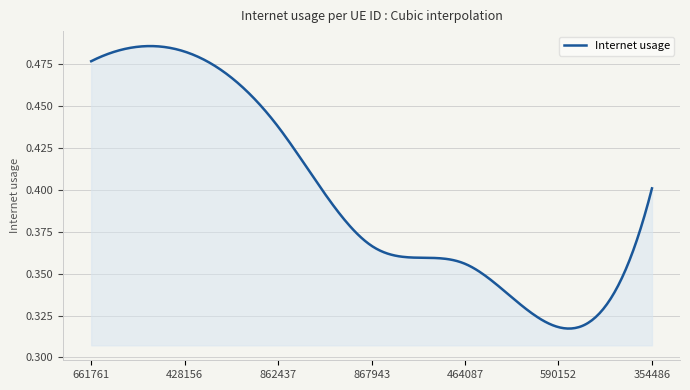

How many lines are shown in the chart?

1